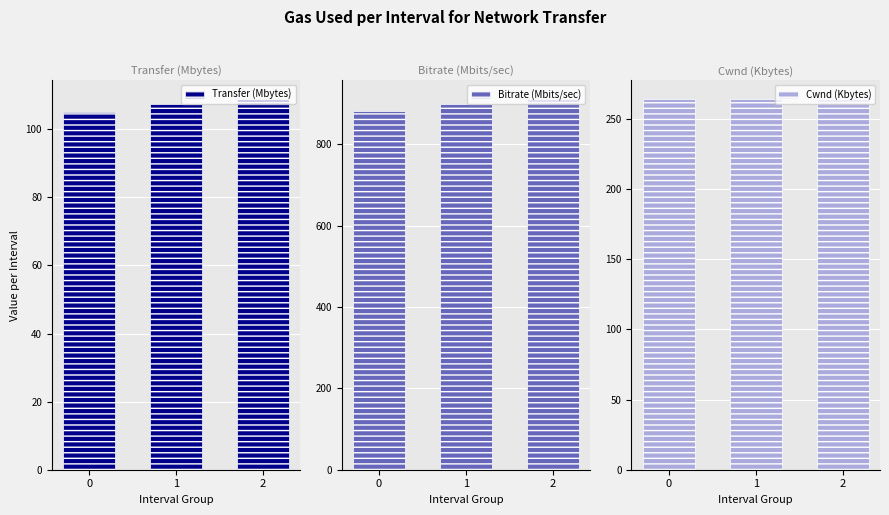

Count the number of data series in this chart.

3